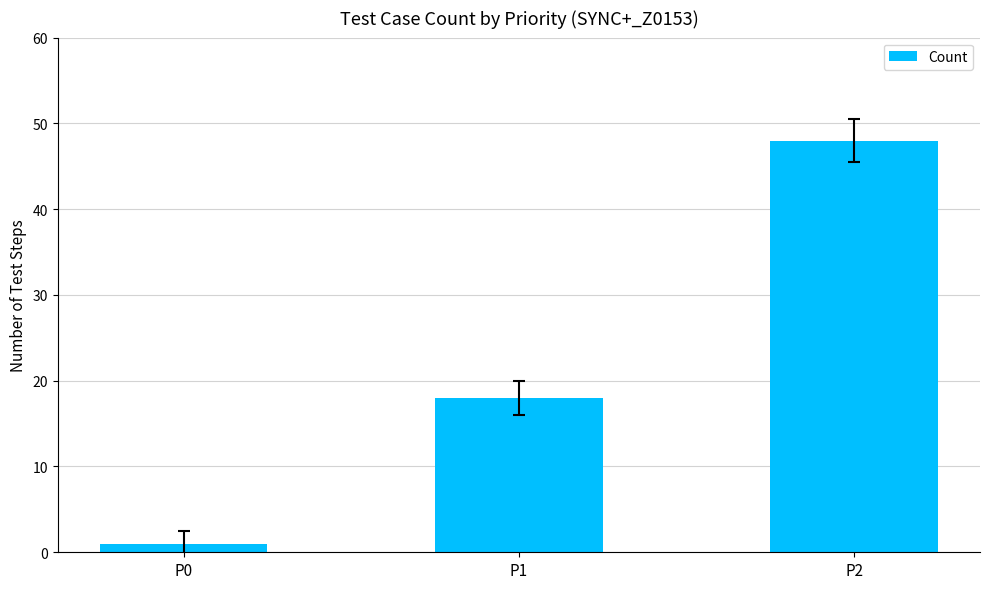

List the labels in order of value, largest first.

P2, P1, P0